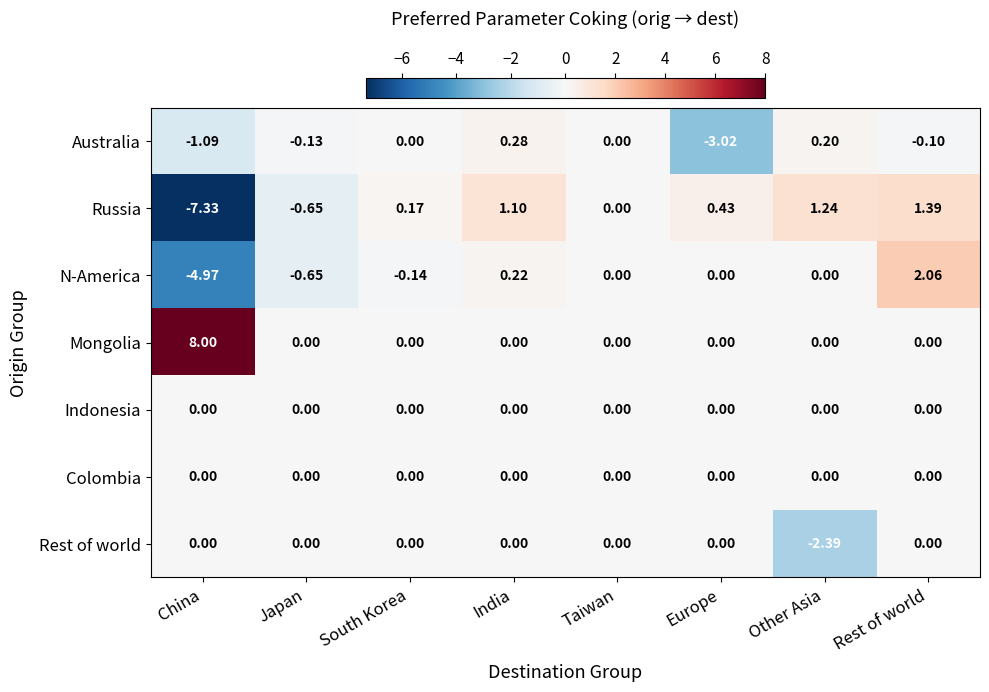

At how many categories does at least one series exceed 1?

4